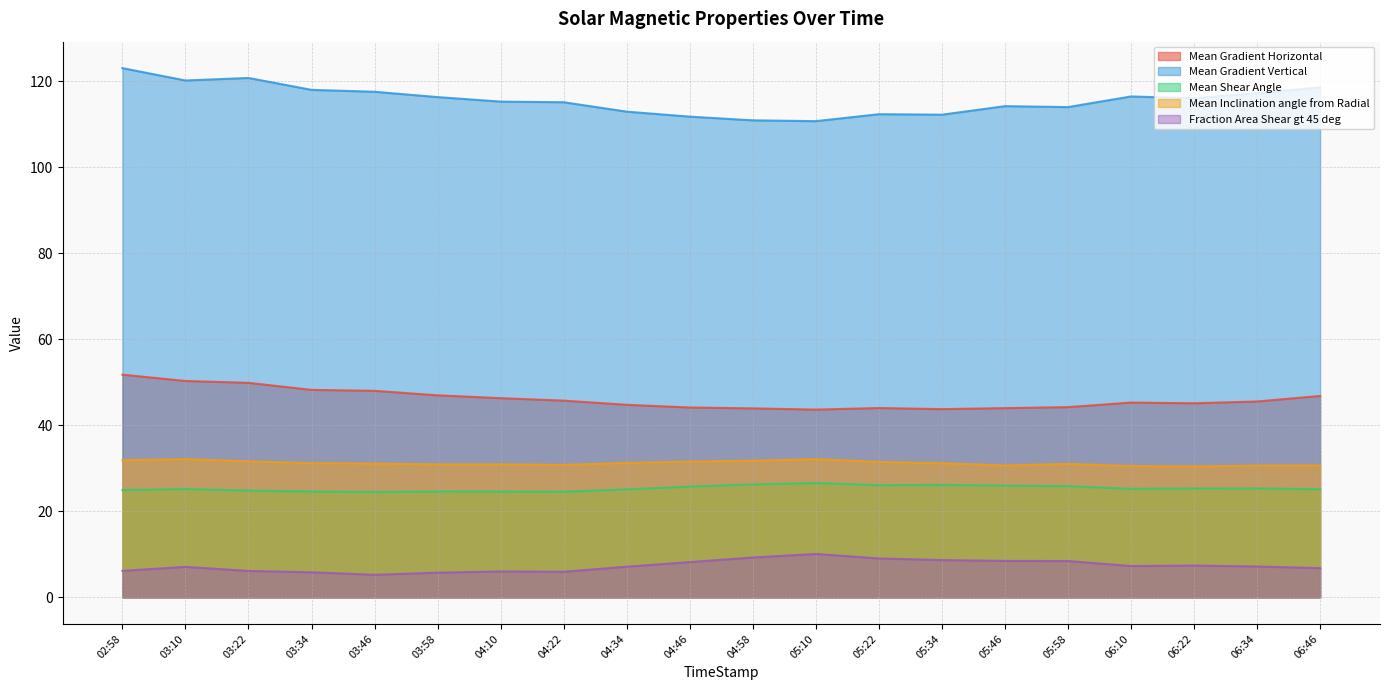

What is the difference between the Mean Shear Angle values at 03:10 and 04:34?

0.1